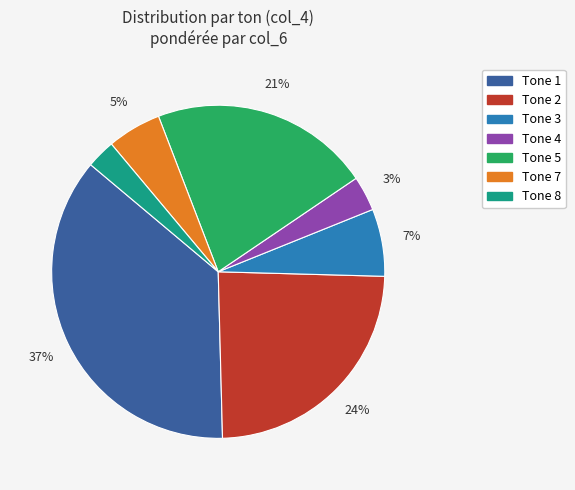

Does any single category account for the majority?

No